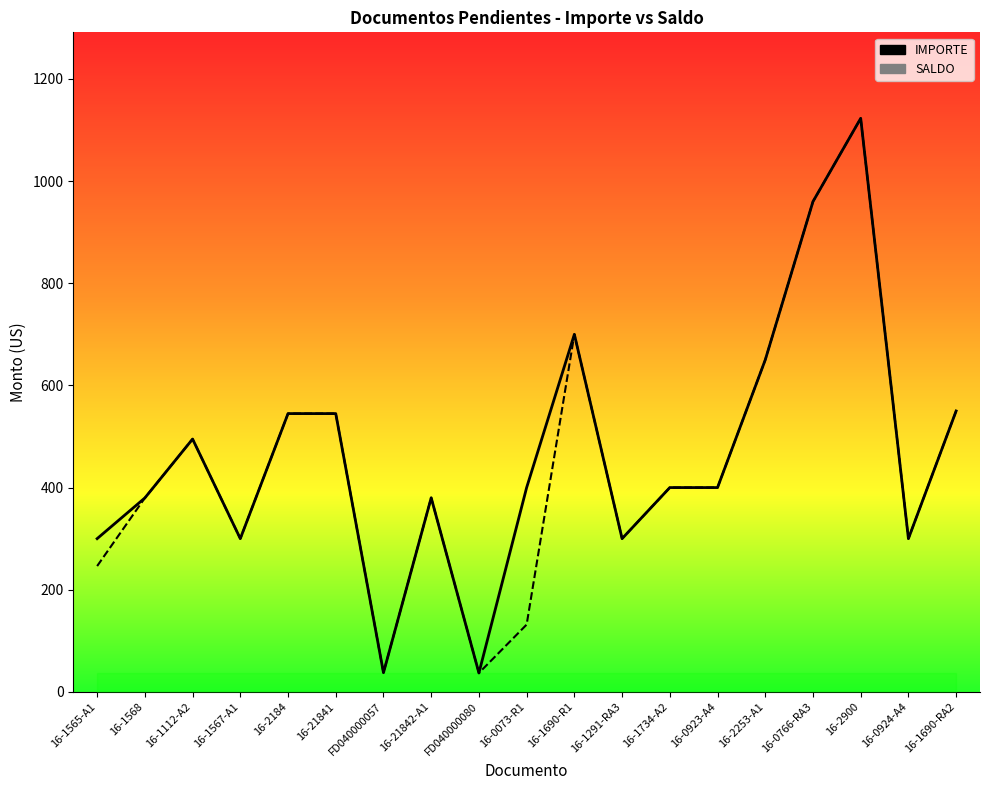

What is the difference between the IMPORTE values at FD040000057 and 16-1568?

342.2